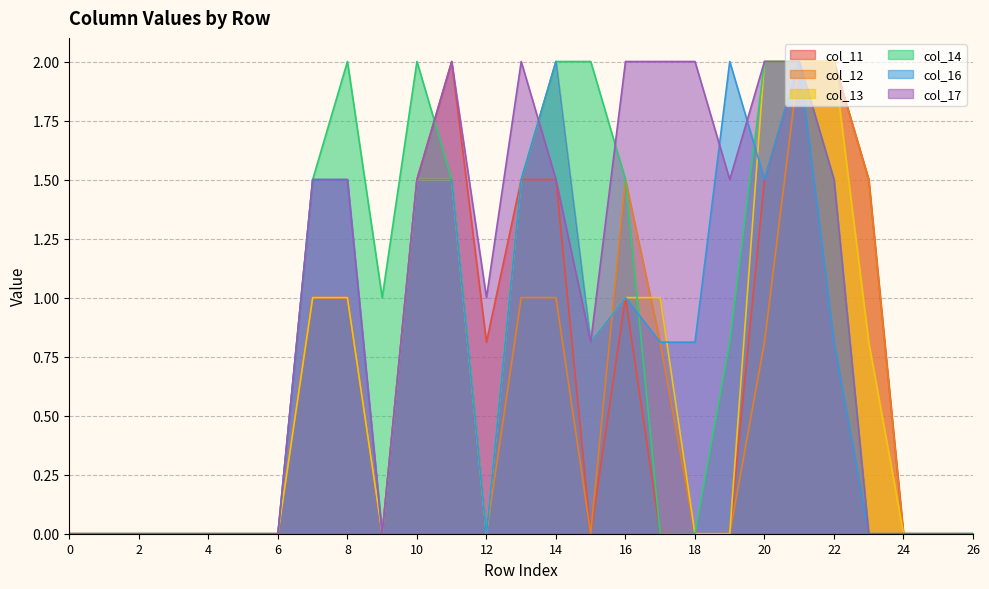

What is the sum of the col_17 values at 10 and 19?

3.0